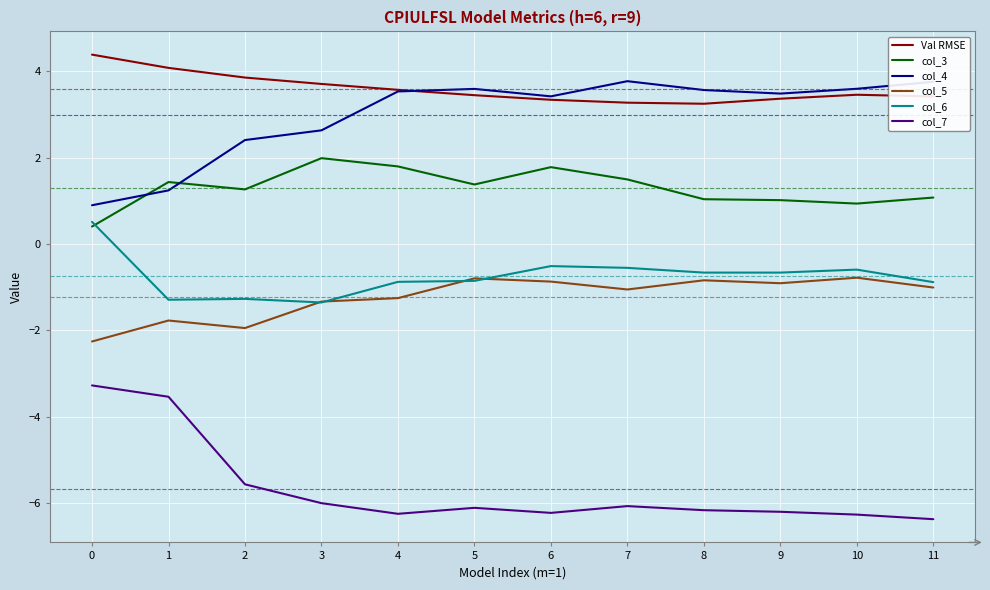

Rank the series by their maximum value, from lowest to highest.

col_7, col_5, col_6, col_3, col_4, Val RMSE